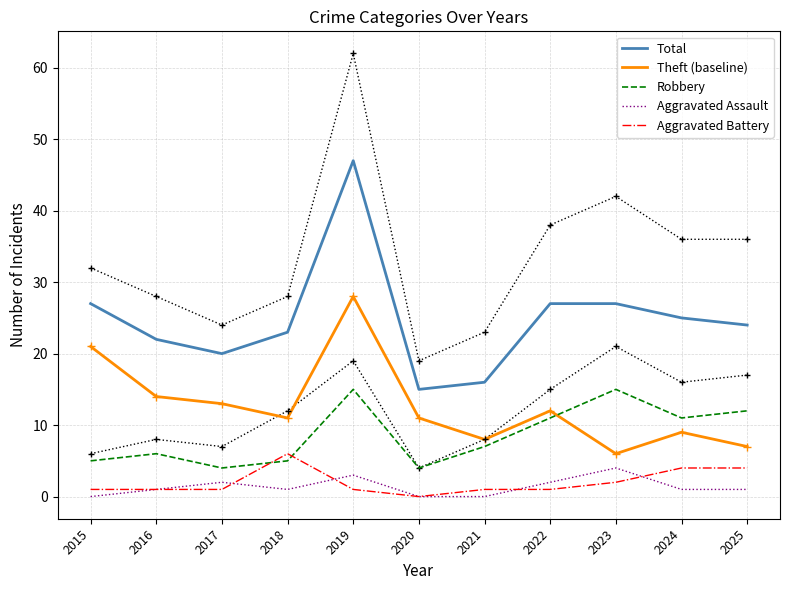

At which label is Total closest to 31?

2015